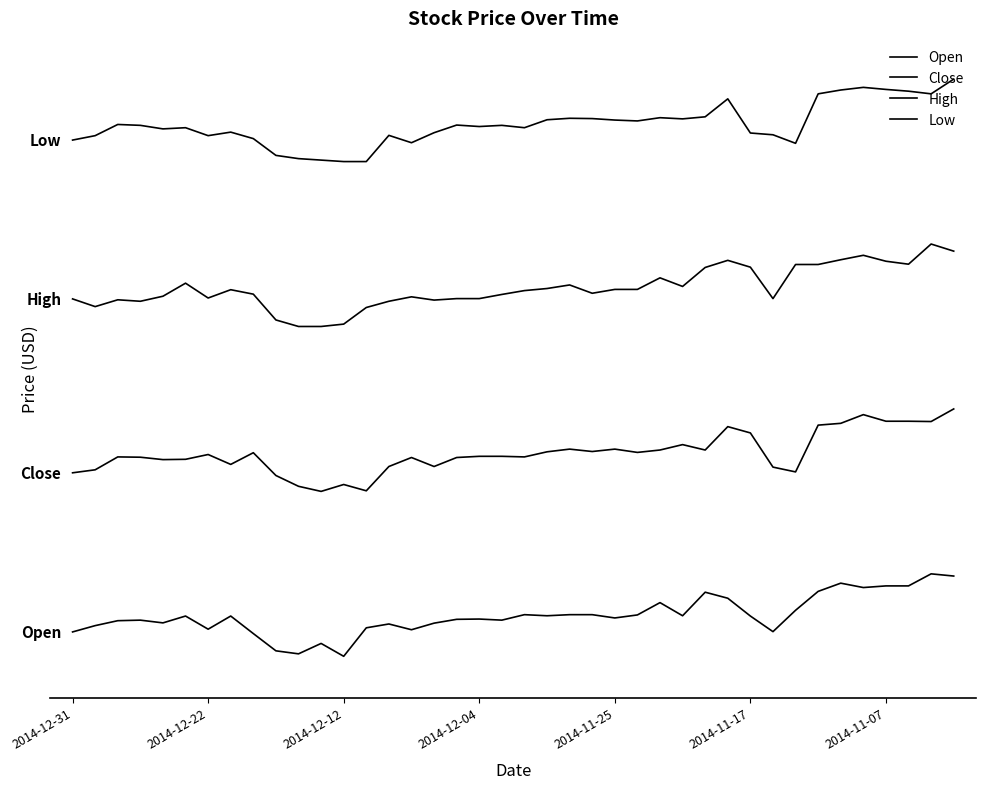

Is this an area chart (filled region under the line)?

No